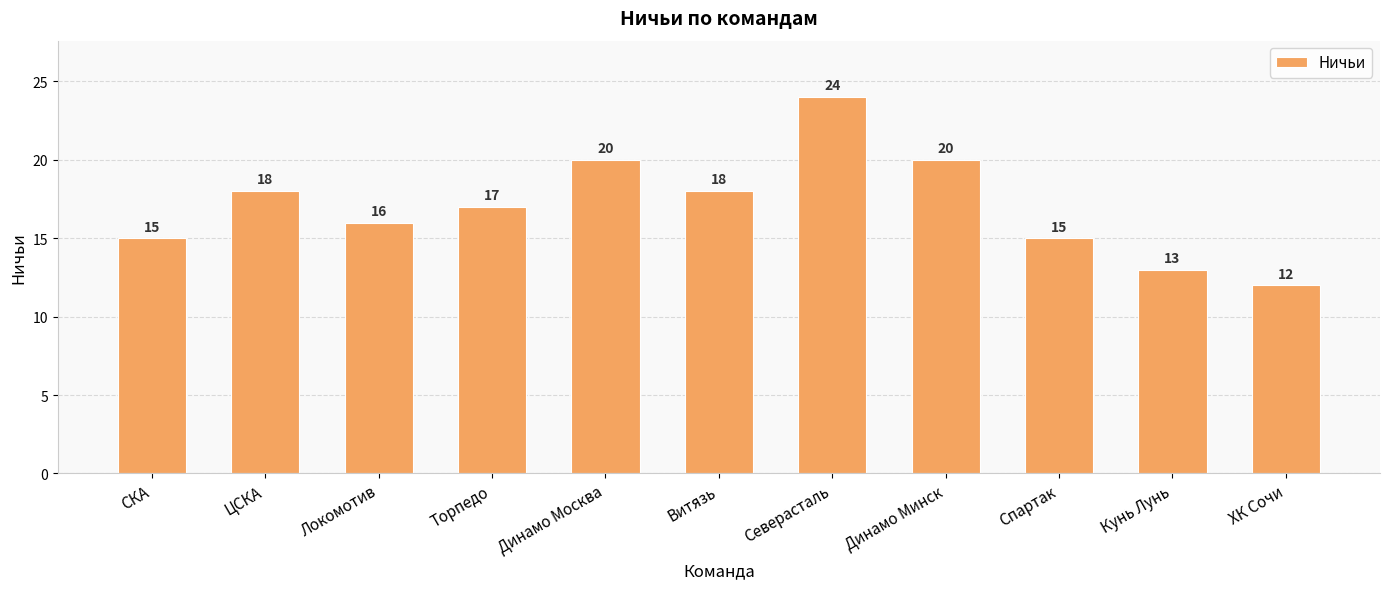

What is the difference between the values at Спартак and Локомотив?

1